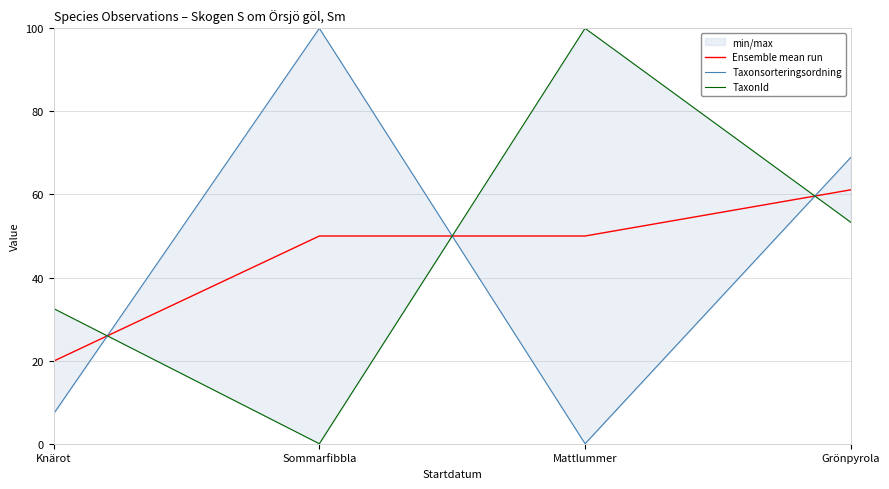

How many interior local peaks does the Taxonsorteringsordning series have?

1